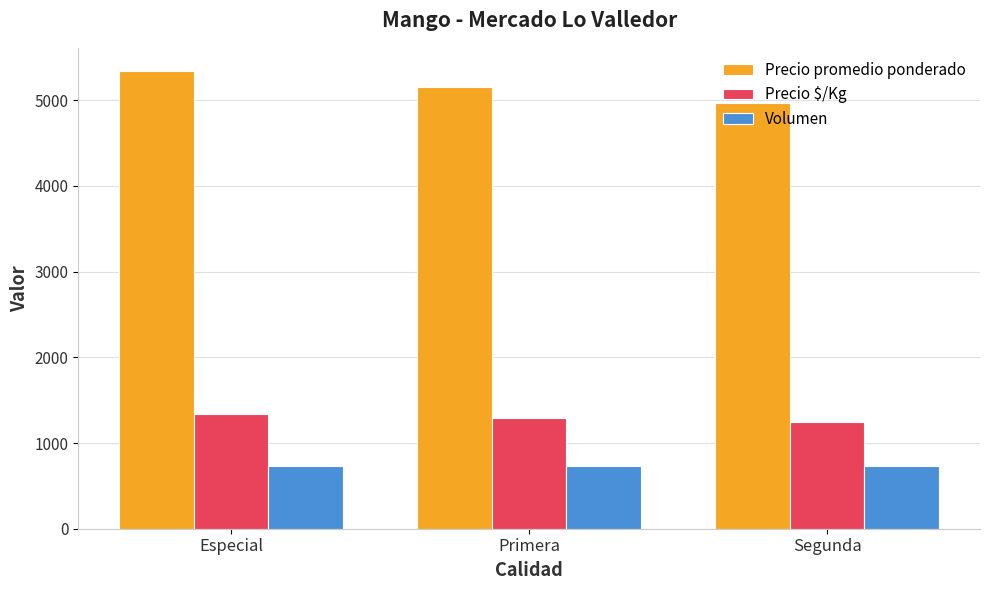

What is the value of the Precio $/Kg bar at the 1st from the left?

1336